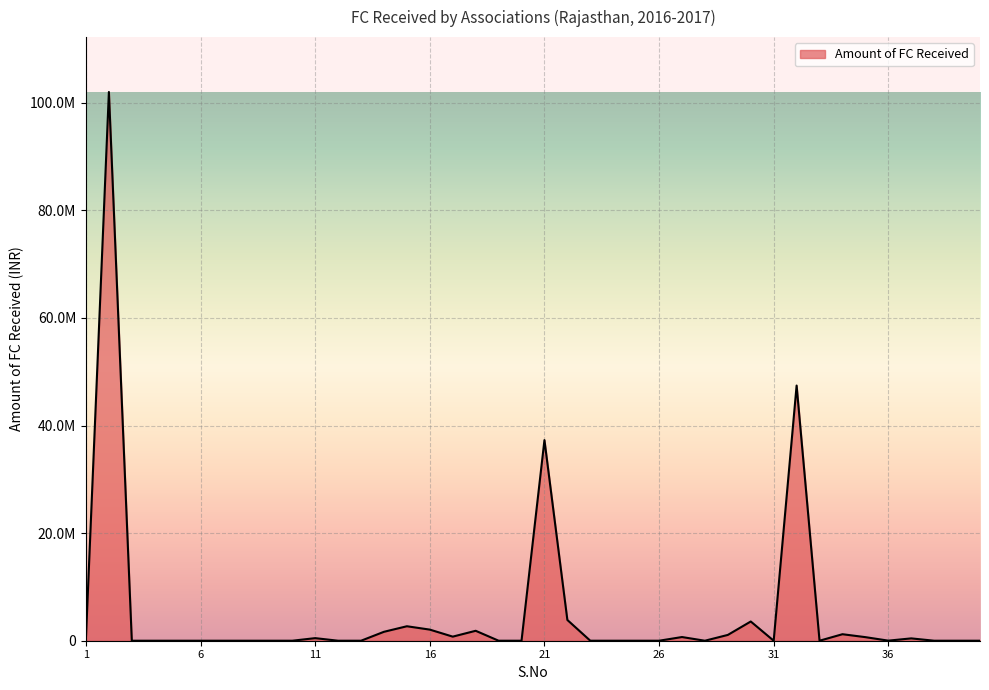

List the labels in order of value, largest first.

2, 32, 21, 22, 30, 15, 16, 18, 14, 34, 29, 17, 27, 35, 1, 11, 37, 36, 3, 4, 5, 6, 7, 8, 9, 10, 12, 13, 19, 20, 23, 24, 25, 26, 28, 31, 33, 38, 39, 40